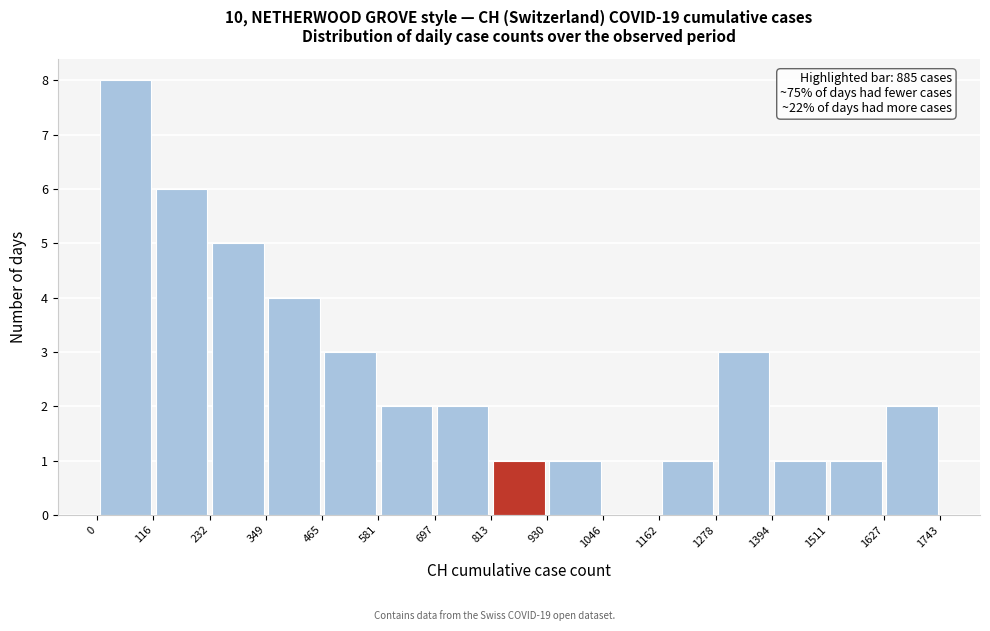

Over which range of the x-axis is the bar tallest?

0 to 116